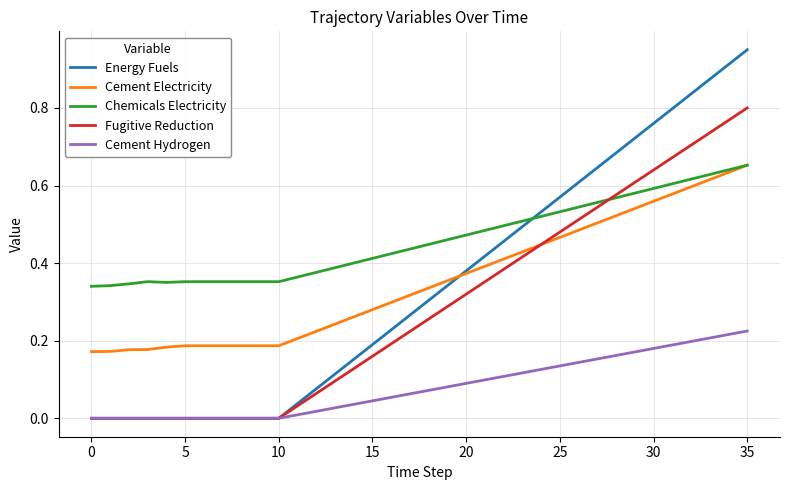

True or false: Cement Hydrogen and Chemicals Electricity intersect in this chart.

False